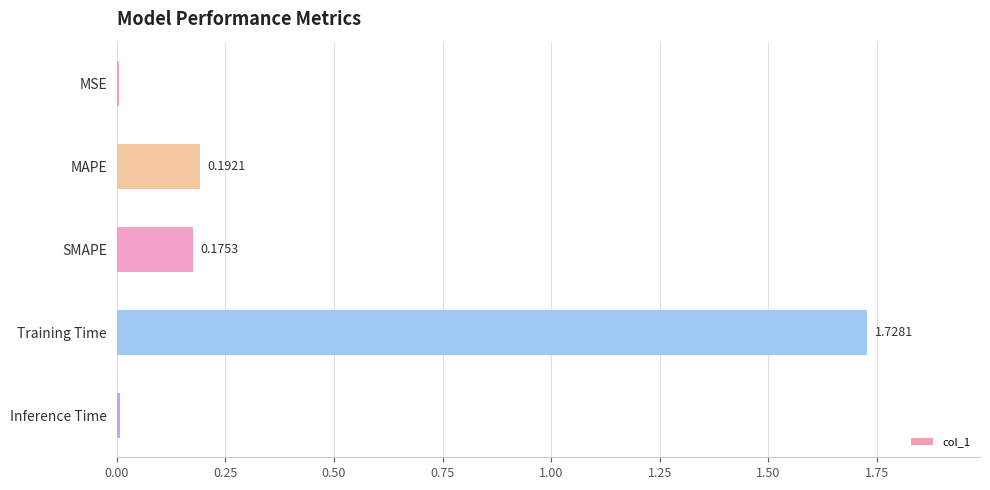

What is the sum of all values?

2.1